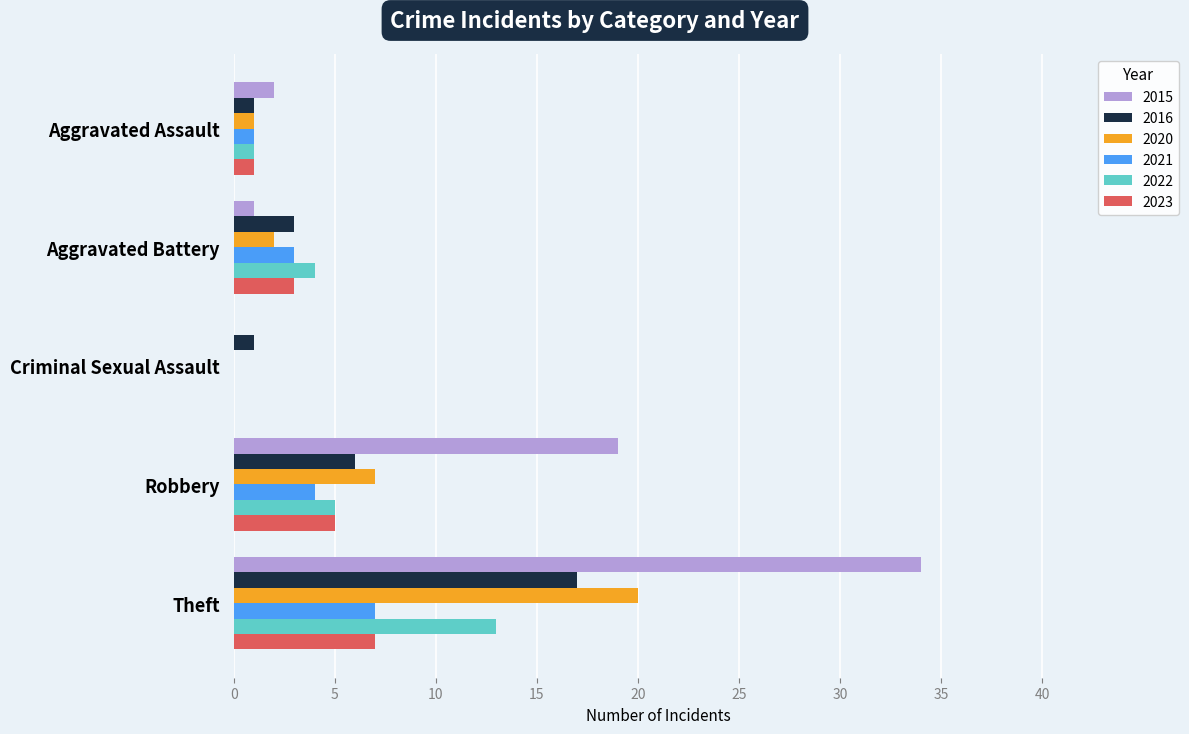

Which series has the largest total across all categories?

2015